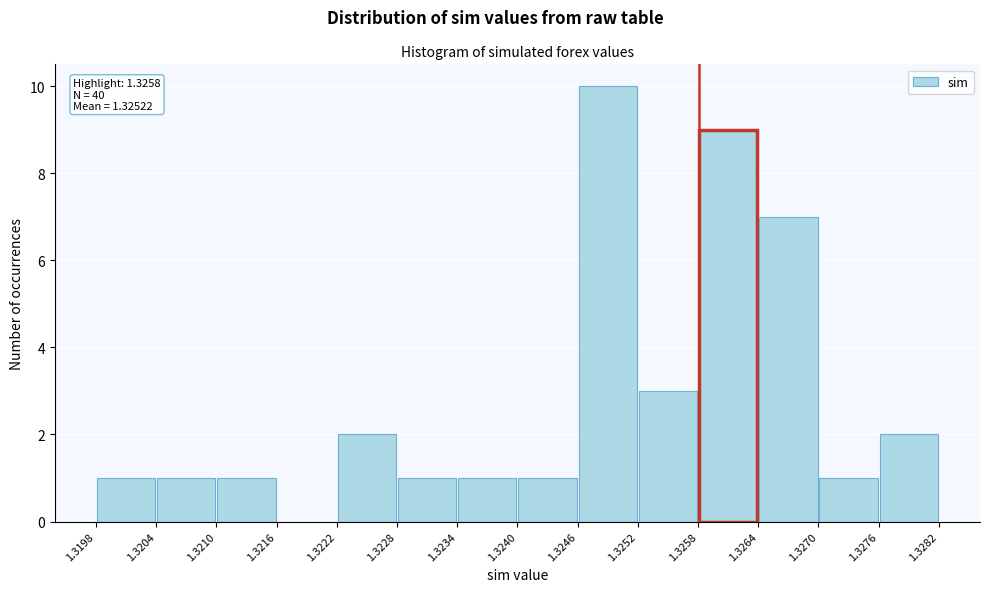

Which range on the x-axis has the tallest bar?

1.3246 to 1.3252